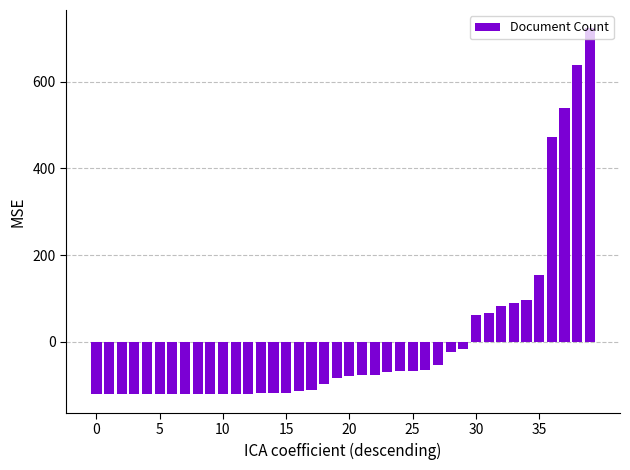

What is the value of the 3rd bar from the left?

-121.6